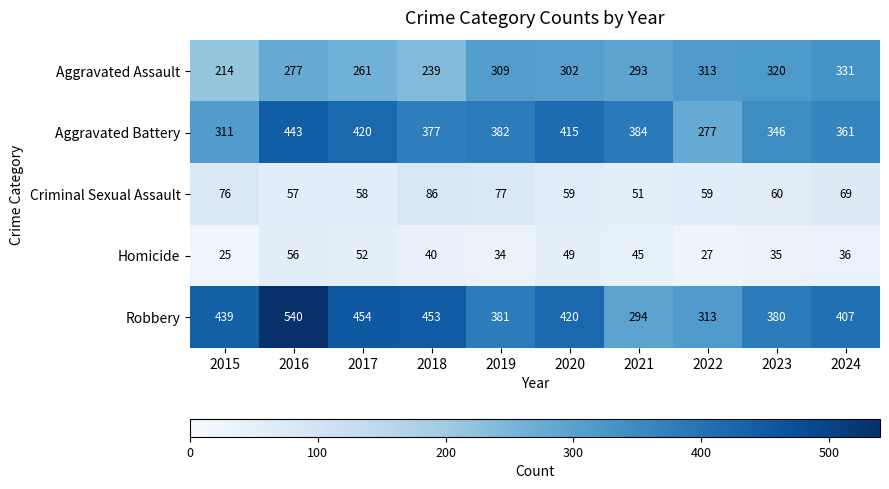

How many data points in Homicide are less than 40?

5